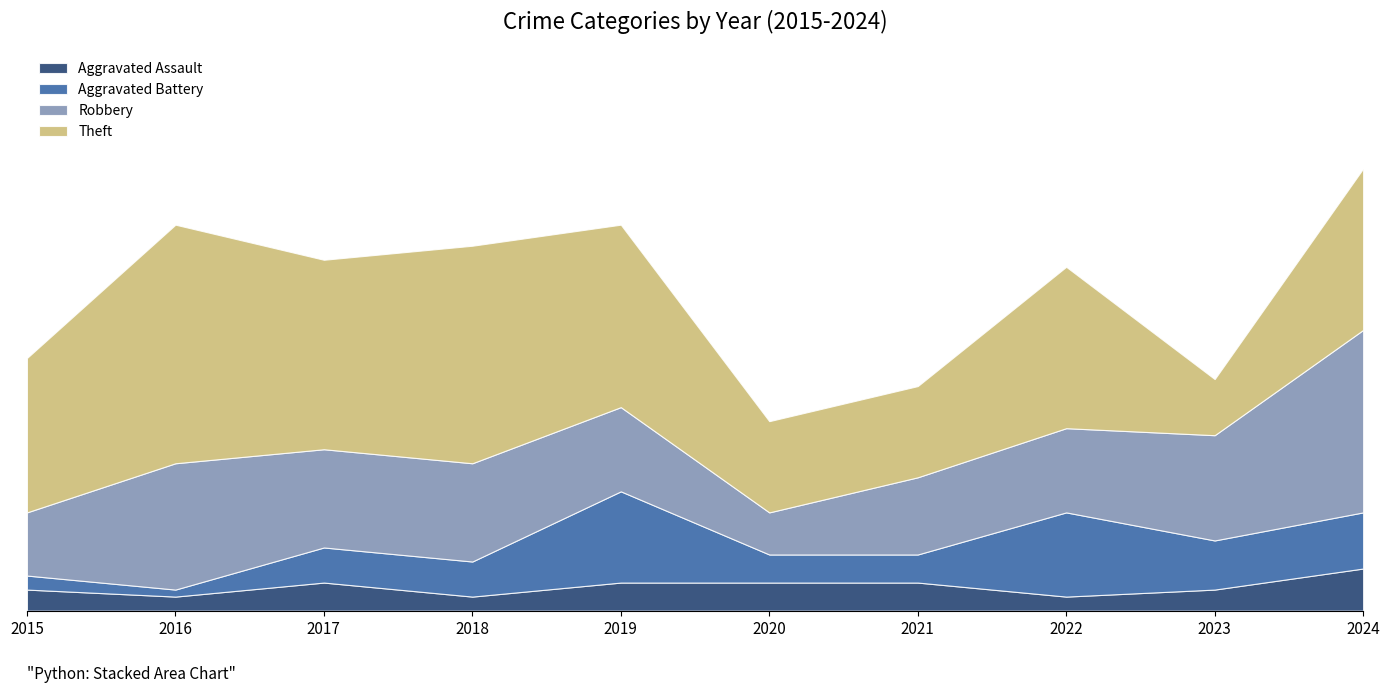

What is the value of the Aggravated Battery point at the 8th from the left?

12